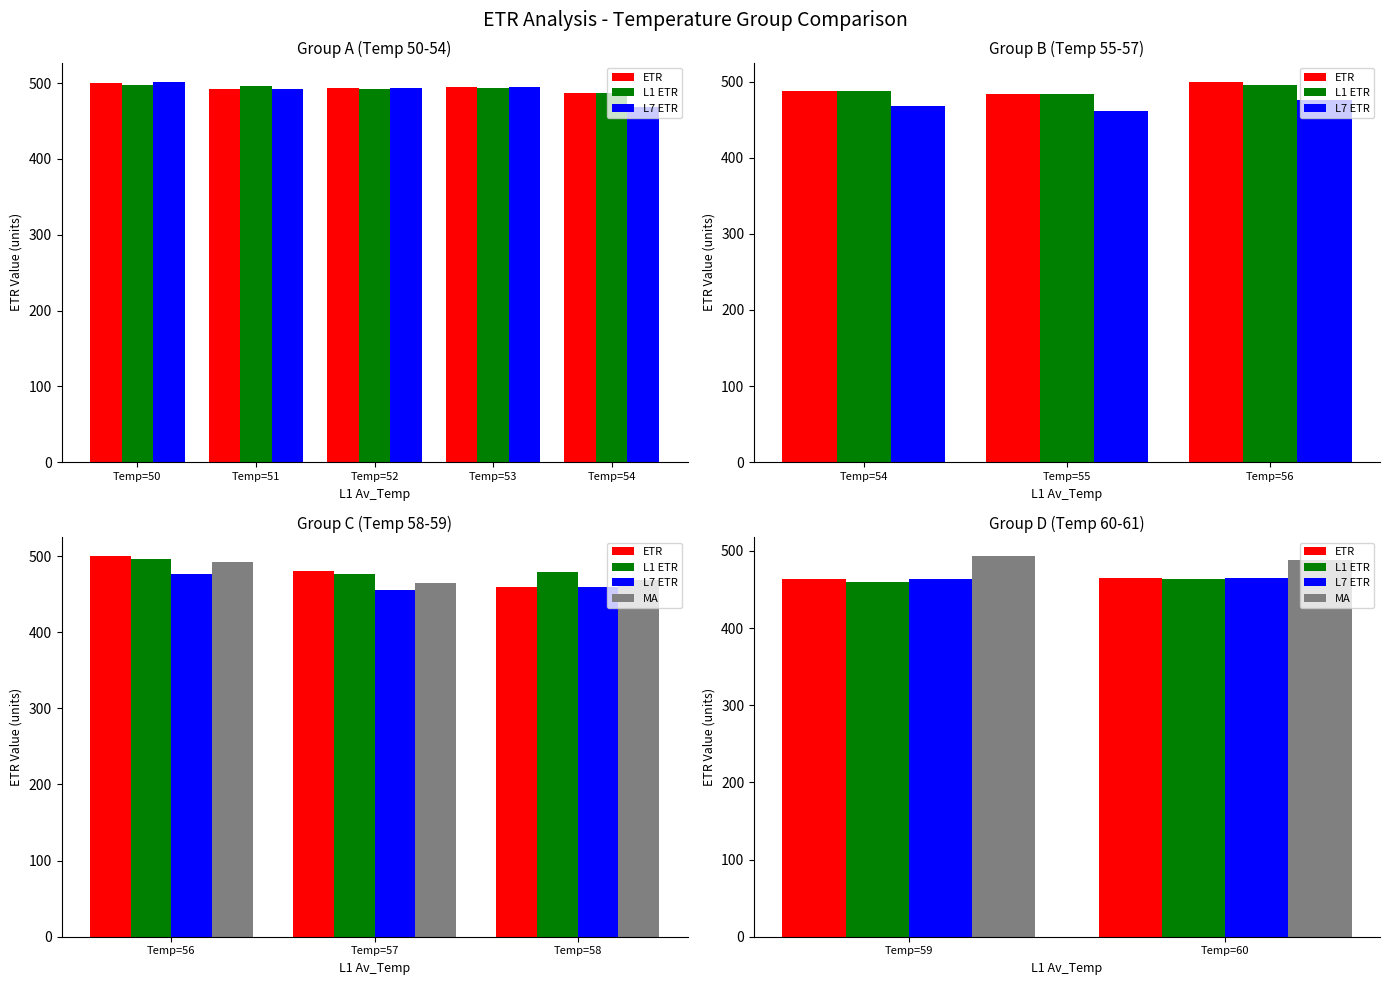

List the series in order of their peak value, lowest first.

L1 ETR, ETR, L7 ETR, MA